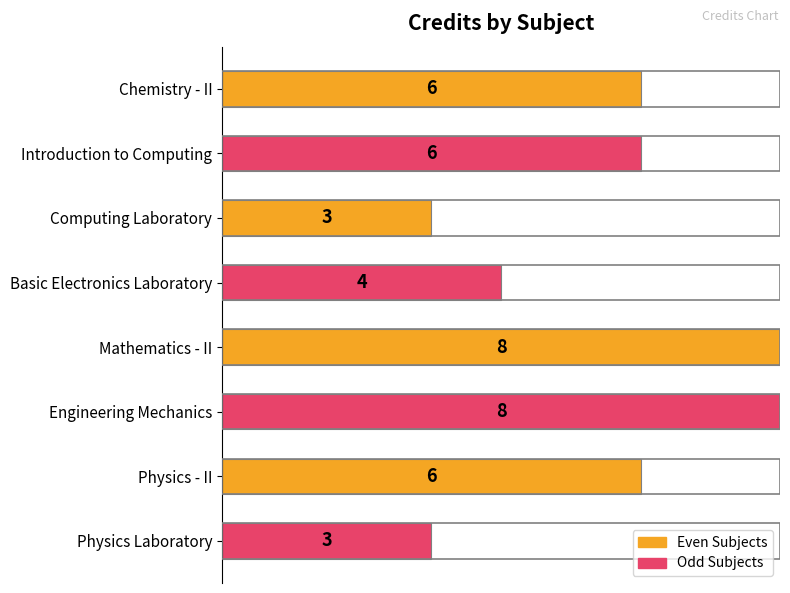

The chart shows a value of 3 at Computing Laboratory. True or false?

True